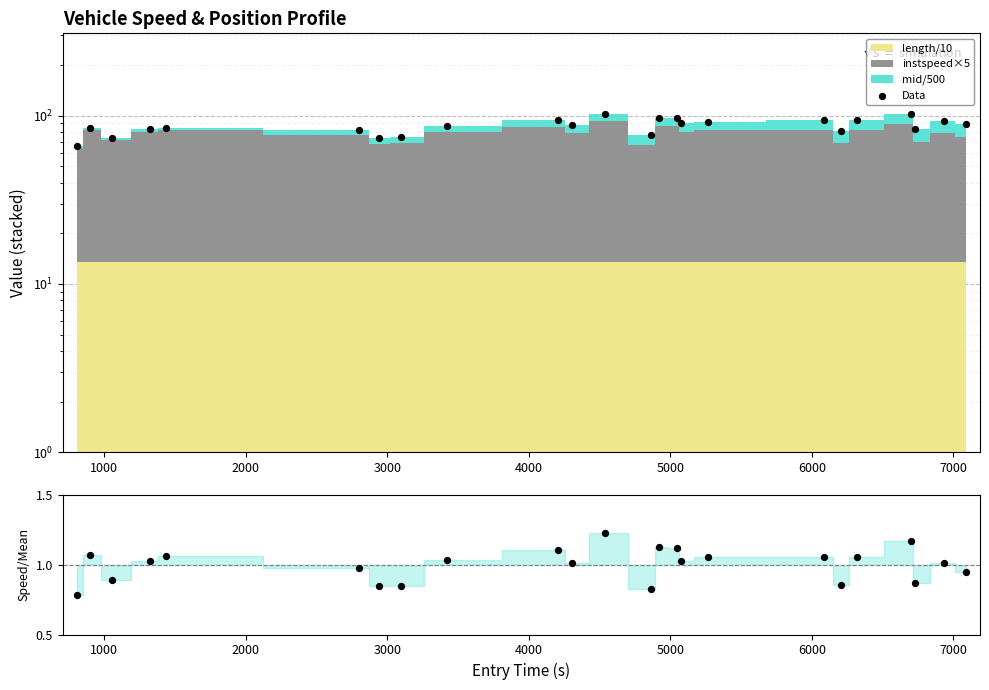

At how many categories does at least one series exceed 79?

19